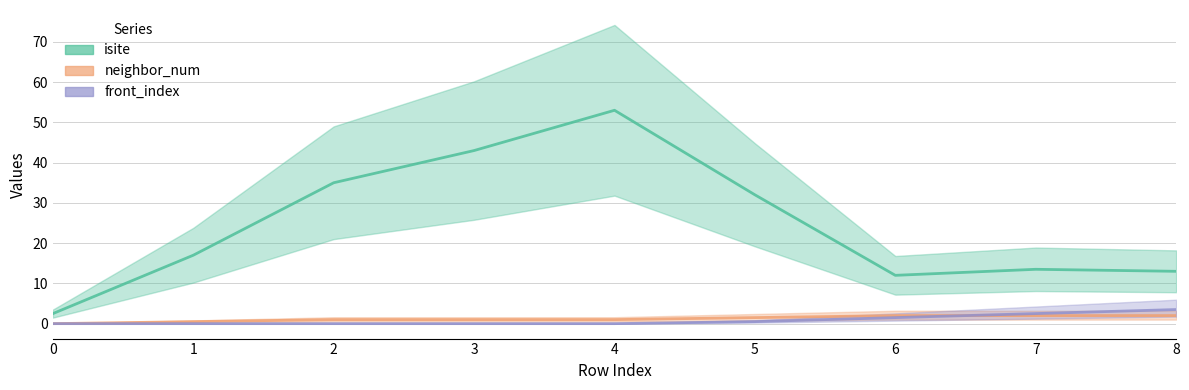

What value does the front_index series have at 6?

2